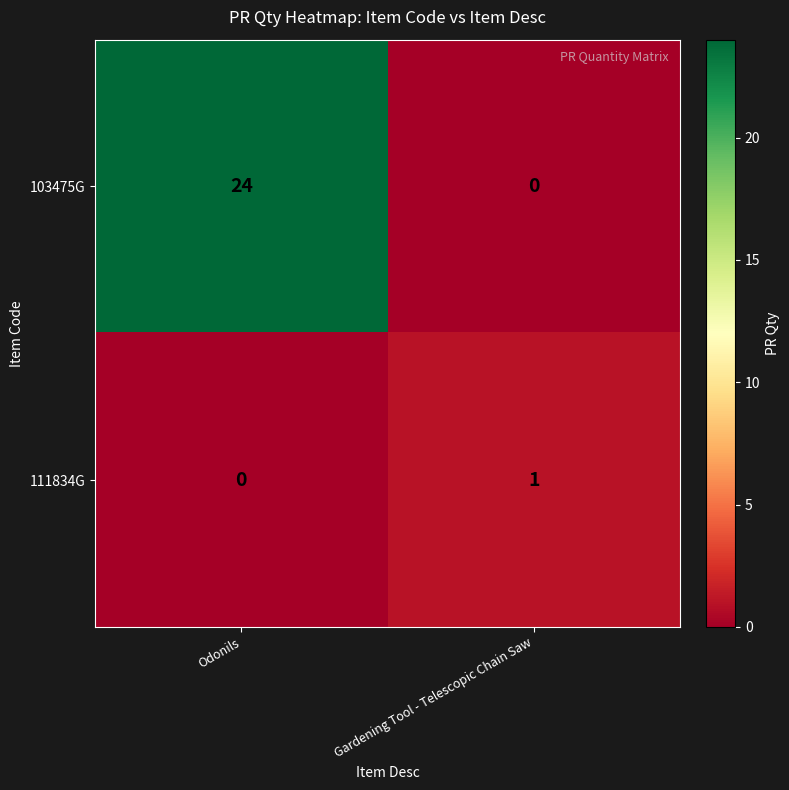

Rank the series by their average value, from lowest to highest.

111834G, 103475G